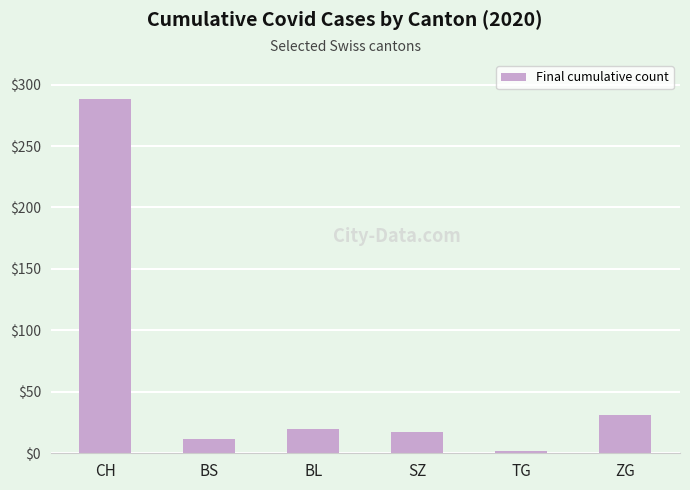

What is the maximum value shown in the chart?

288